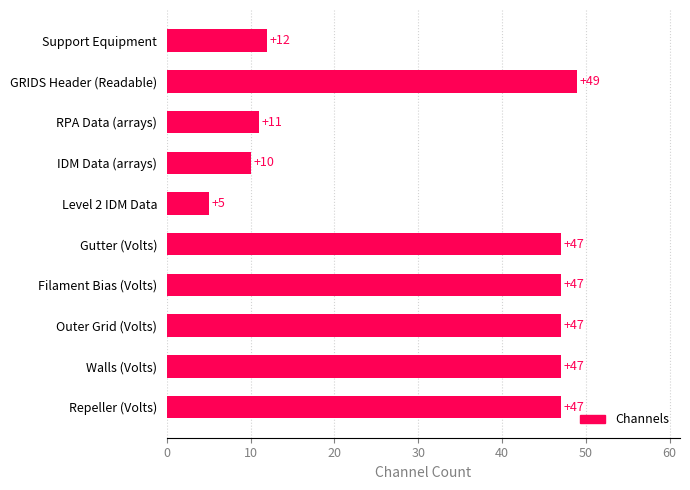

Is it true that the value at Support Equipment is 3?

False